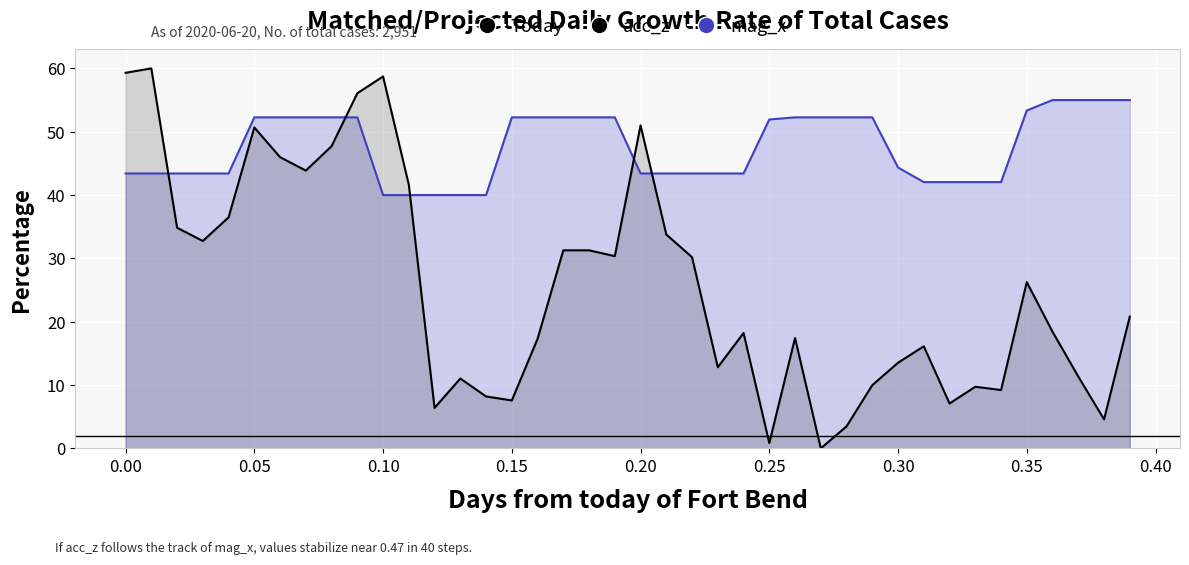

How many interior local peaks (higher than both neighbors) does the data have?

10